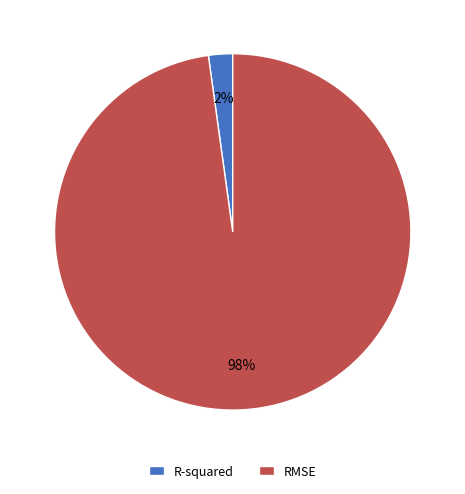

To the nearest percent, what is the difference between the largest and smallest slice percentages?

96%